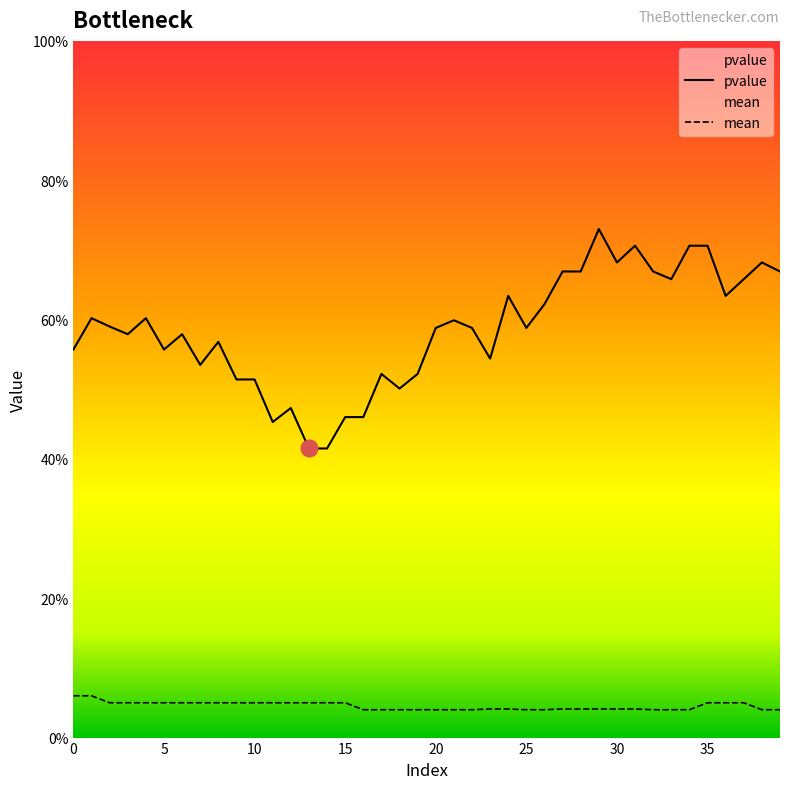

True or false: pvalue and mean intersect in this chart.

False